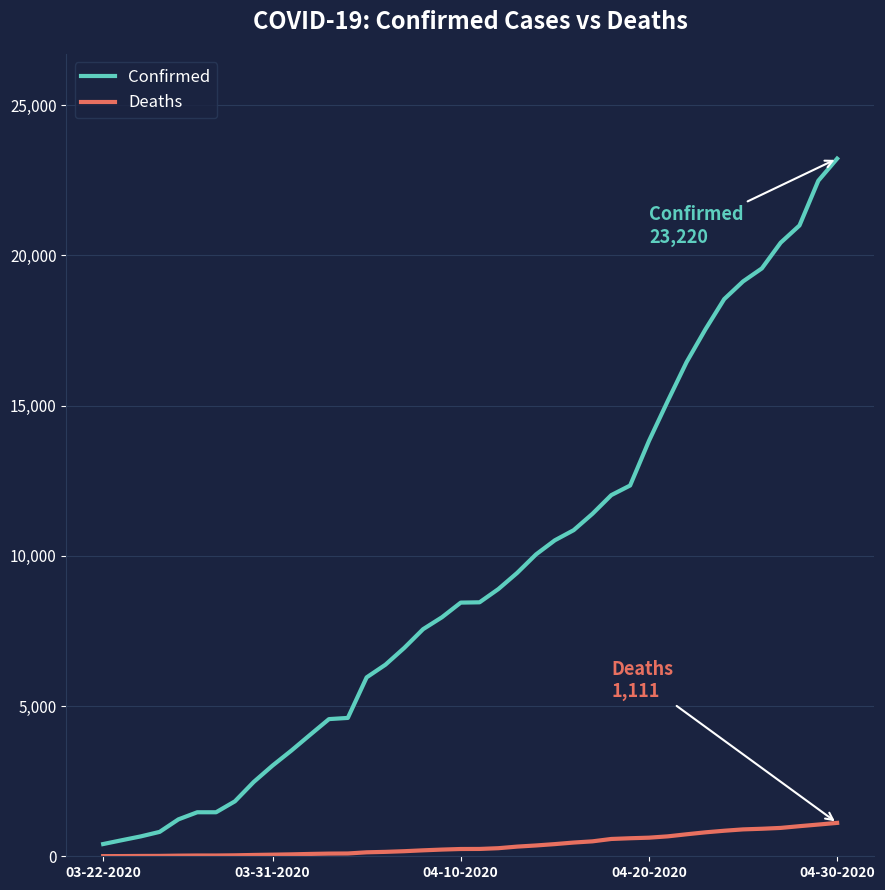

Which series has the largest range (max minus min)?

Confirmed